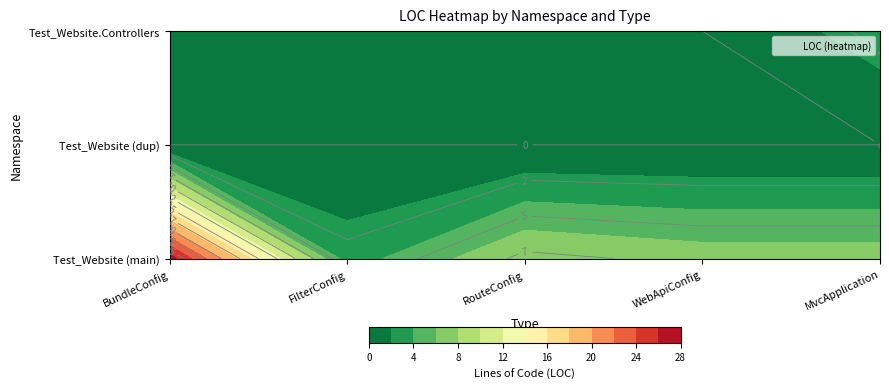

Reading right to left, list all the values displayed in this chart.

BundleConfig: 0	0	27
FilterConfig: 0	3	0
RouteConfig: 8	0	0
WebApiConfig: 7	0	0
MvcApplication: 7	0	0